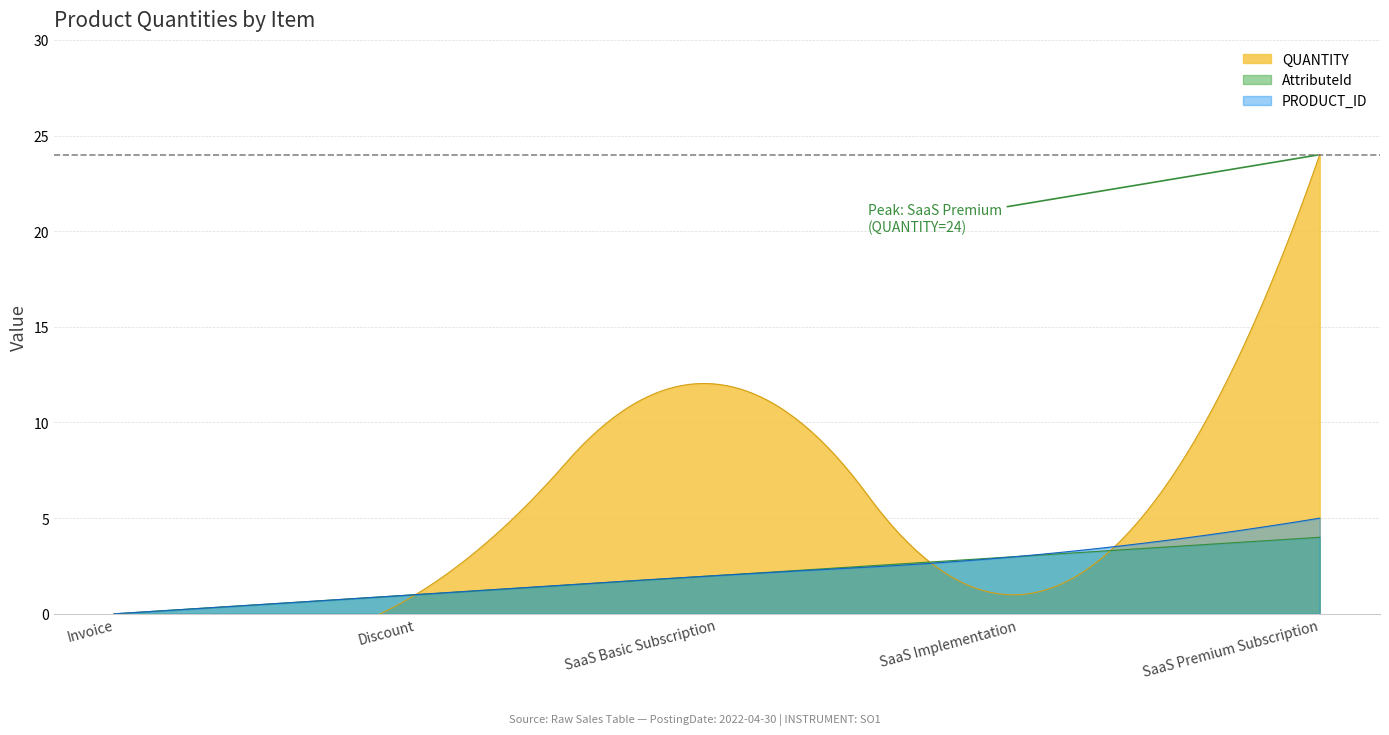

Reading left to right, transcribe all the data shown in this chart.

QUANTITY: 0	1	12	1	24
AttributeId: 0	1	2	3	4
PRODUCT_ID: 0	1	2	3	5